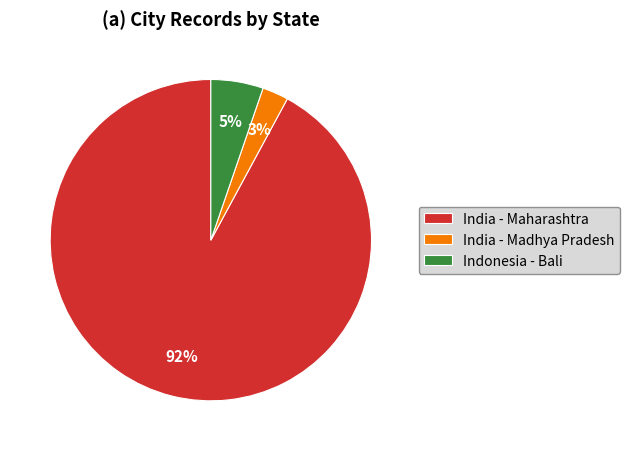

How many slices are in this pie chart?

3